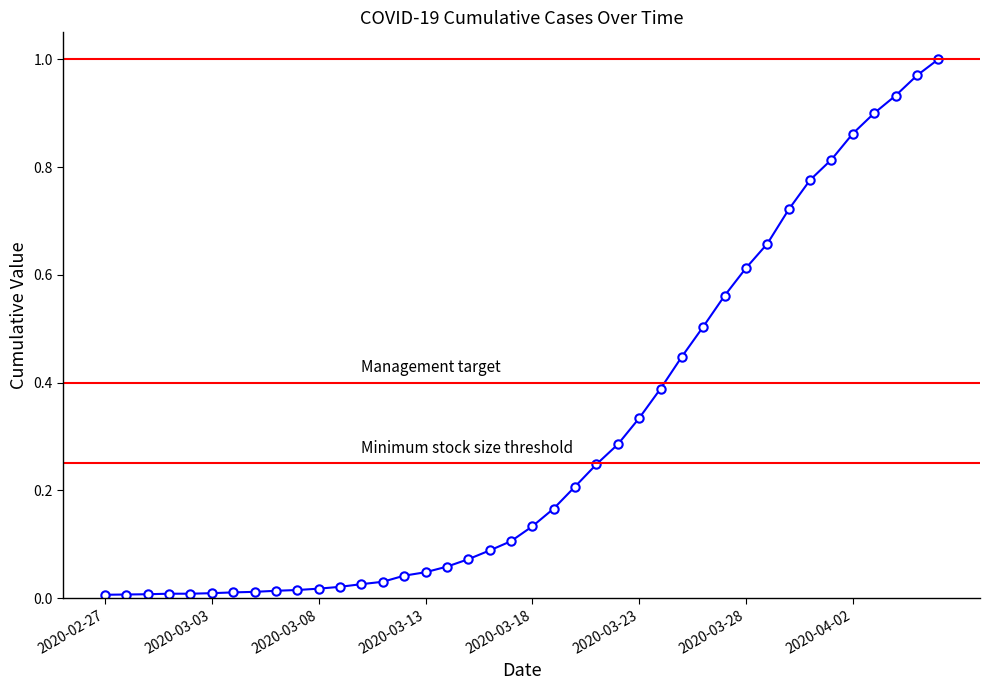

Does the chart have visible grid lines?

No